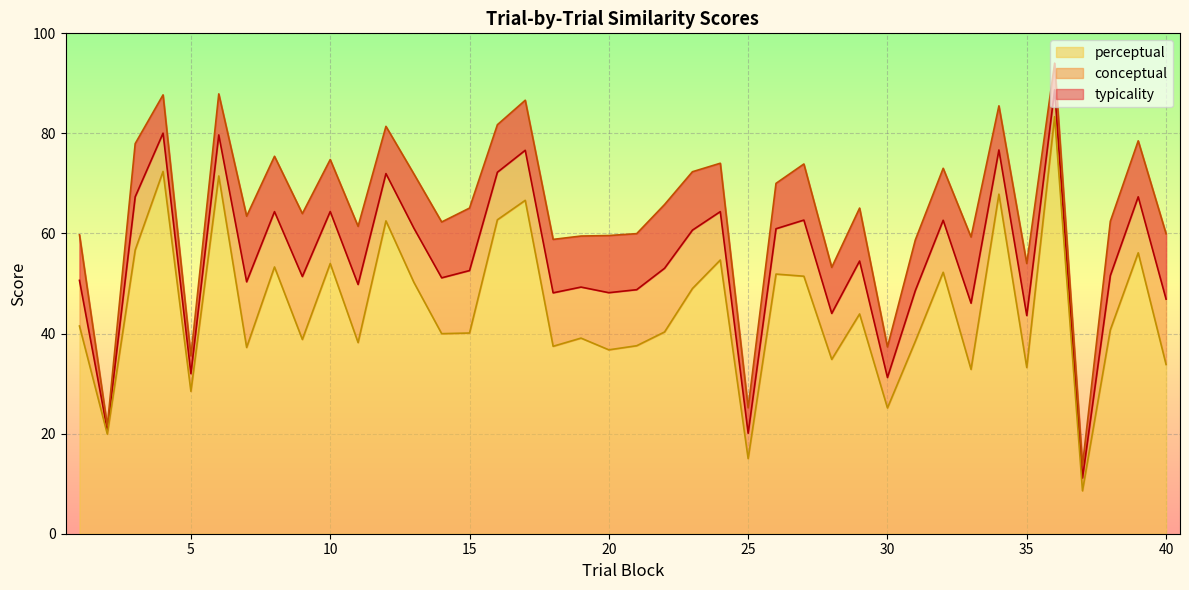

What is the sum of the conceptual values at 40 and 24?

134.0